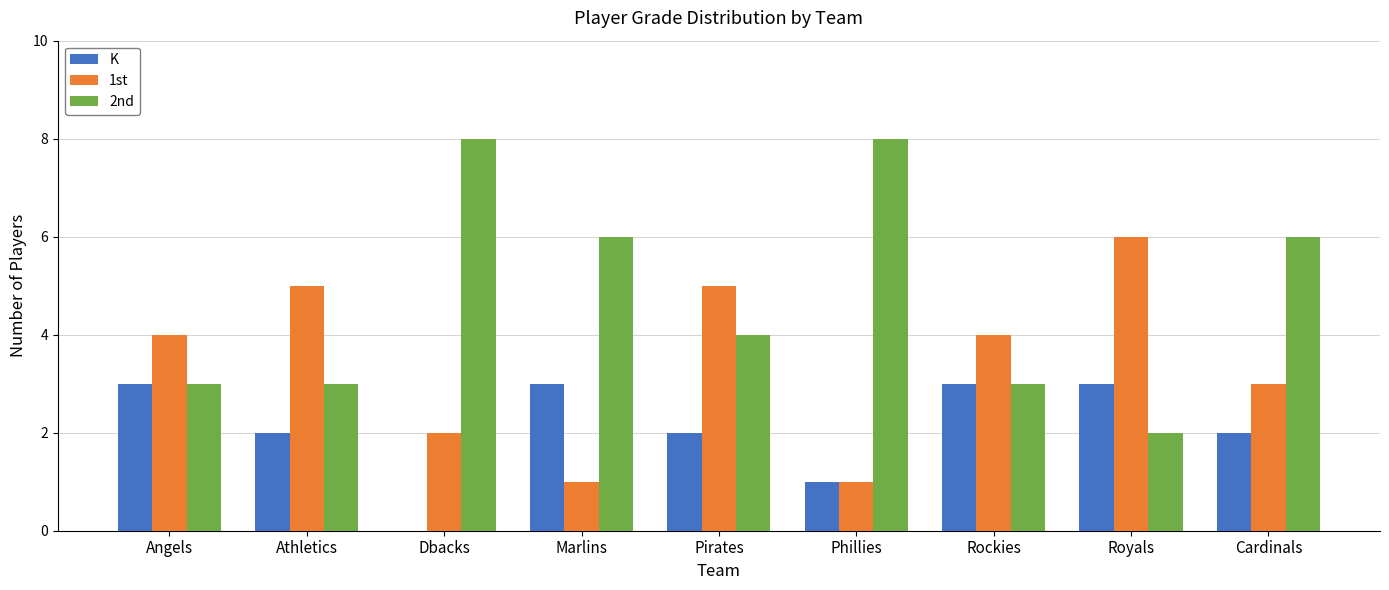

Reading left to right, transcribe all the data shown in this chart.

K: 3	2	0	3	2	1	3	3	2
1st: 4	5	2	1	5	1	4	6	3
2nd: 3	3	8	6	4	8	3	2	6